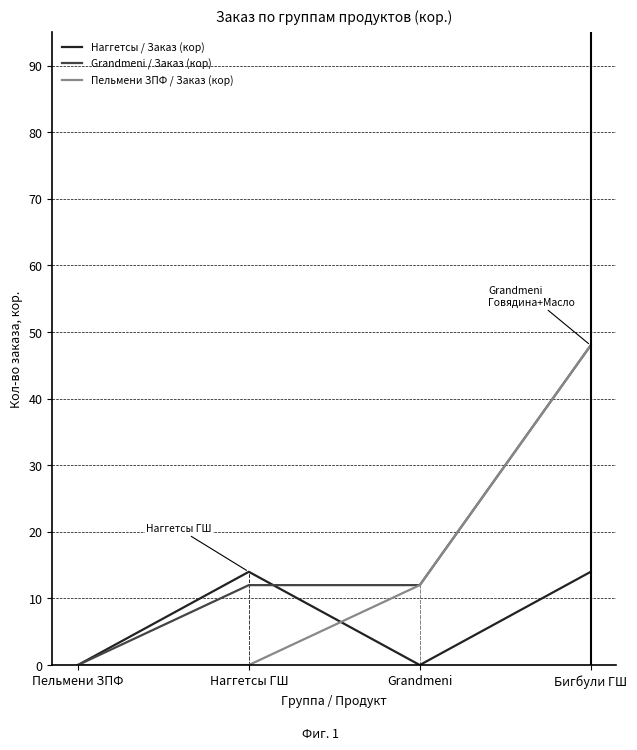

At which category is the sum across all series the highest?

Бигбули ГШ